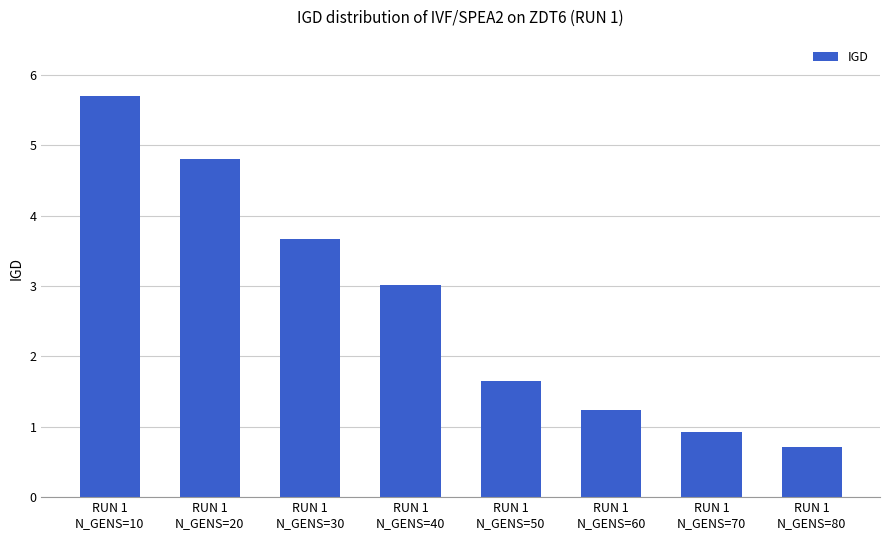

Rank the categories by value from lowest to highest.

RUN 1
N_GENS=80, RUN 1
N_GENS=70, RUN 1
N_GENS=60, RUN 1
N_GENS=50, RUN 1
N_GENS=40, RUN 1
N_GENS=30, RUN 1
N_GENS=20, RUN 1
N_GENS=10